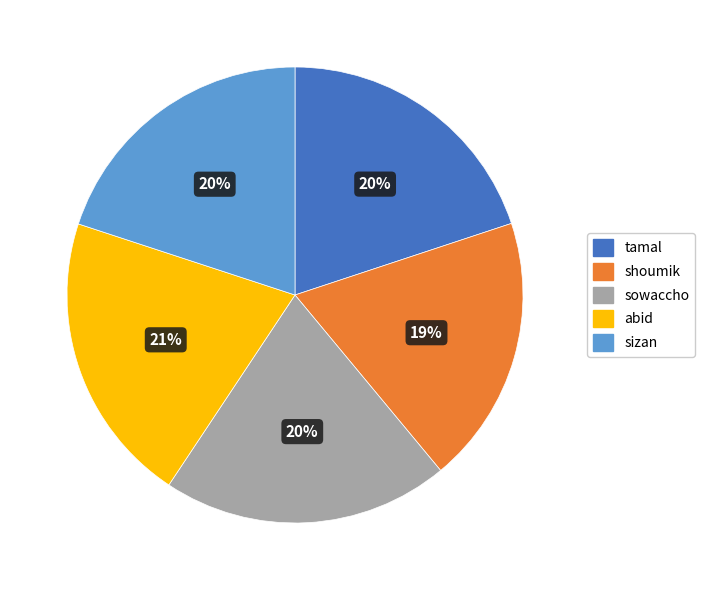

Is sizan the majority of the pie?

No